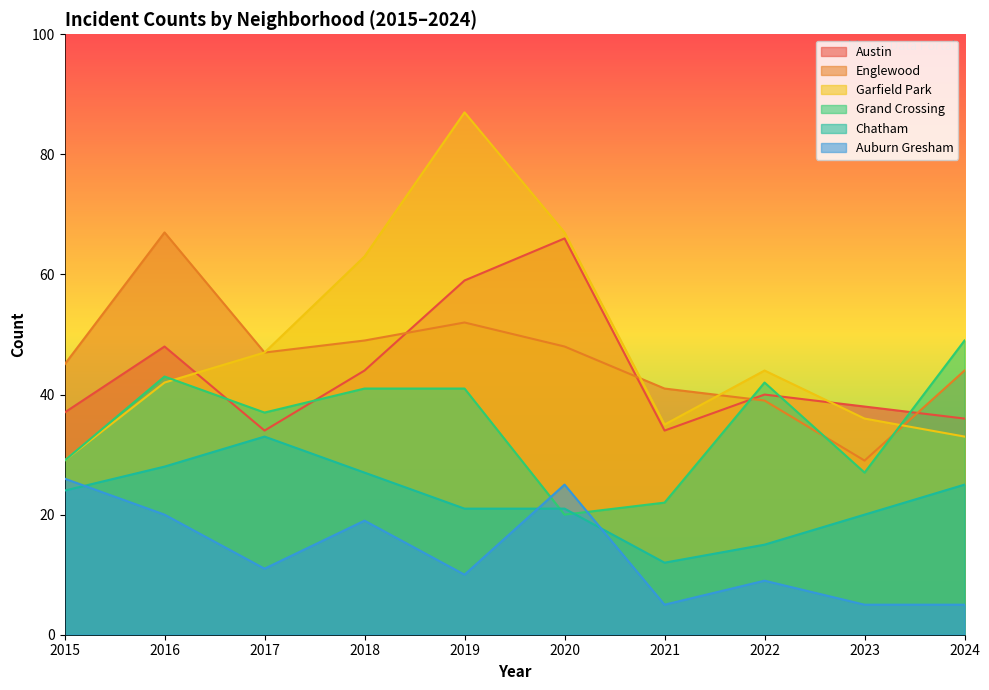

List the series in order of their peak value, highest first.

Garfield Park, Englewood, Austin, Grand Crossing, Chatham, Auburn Gresham